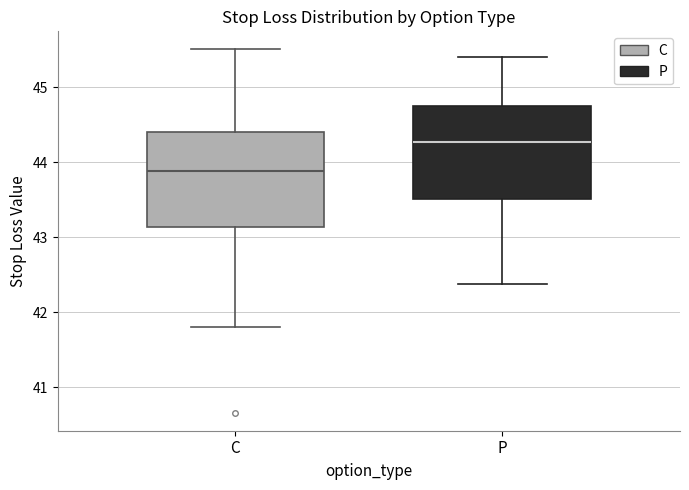

Which box's median line is the highest?

P